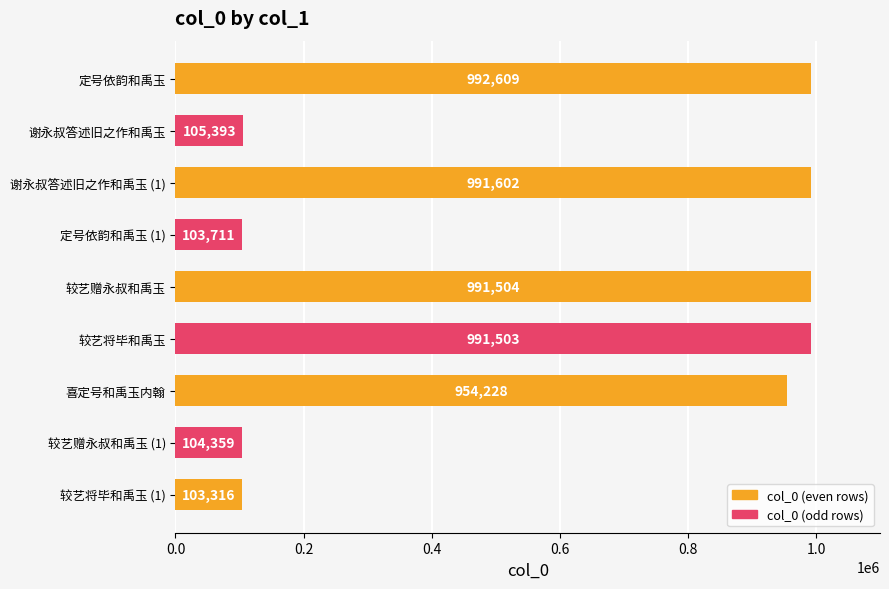

Is it true that the value at 喜定号和禹玉内翰 is 954228?

True